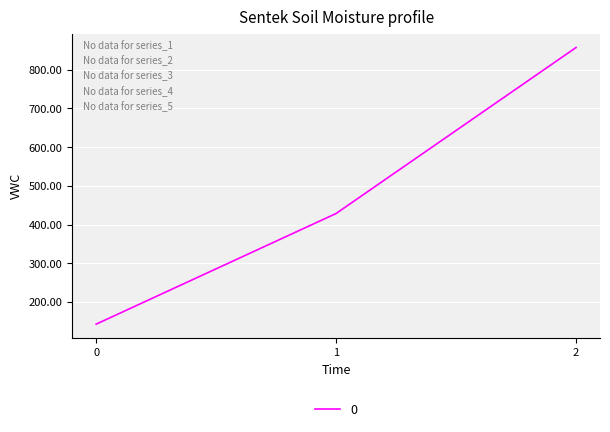

Where does the data first go above 428?

1